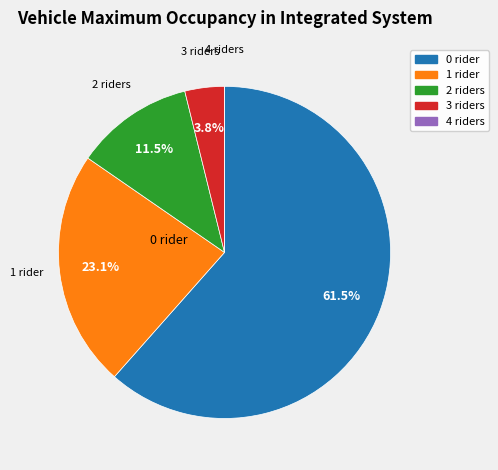

Is there any slice that represents more than half of the pie?

Yes